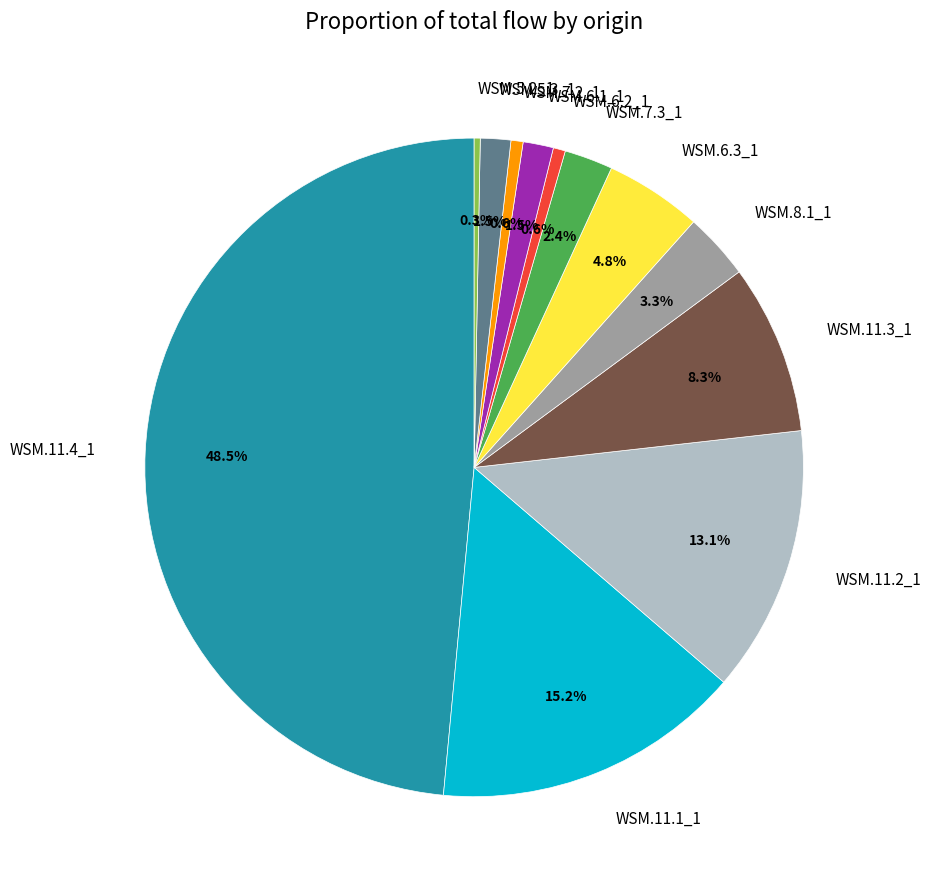

Does WSM.8.1_1 represent more than half of the total?

No